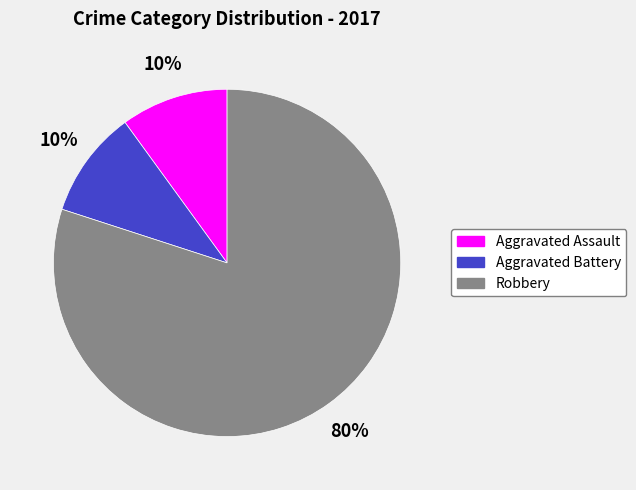

To the nearest percent, what is the combined percentage of Robbery and Aggravated Battery?

90%